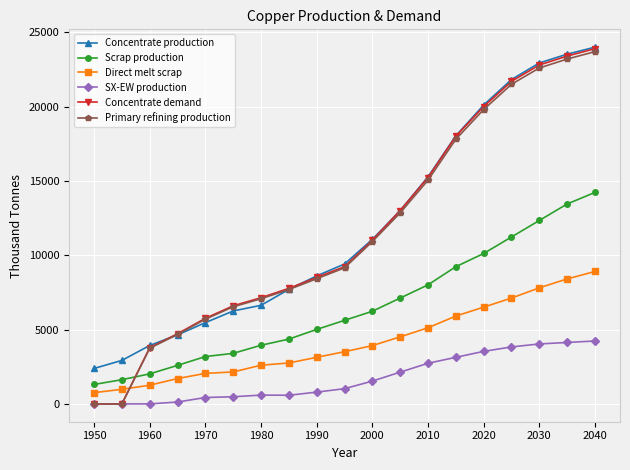

Does the chart display data point markers on the line(s)?

Yes